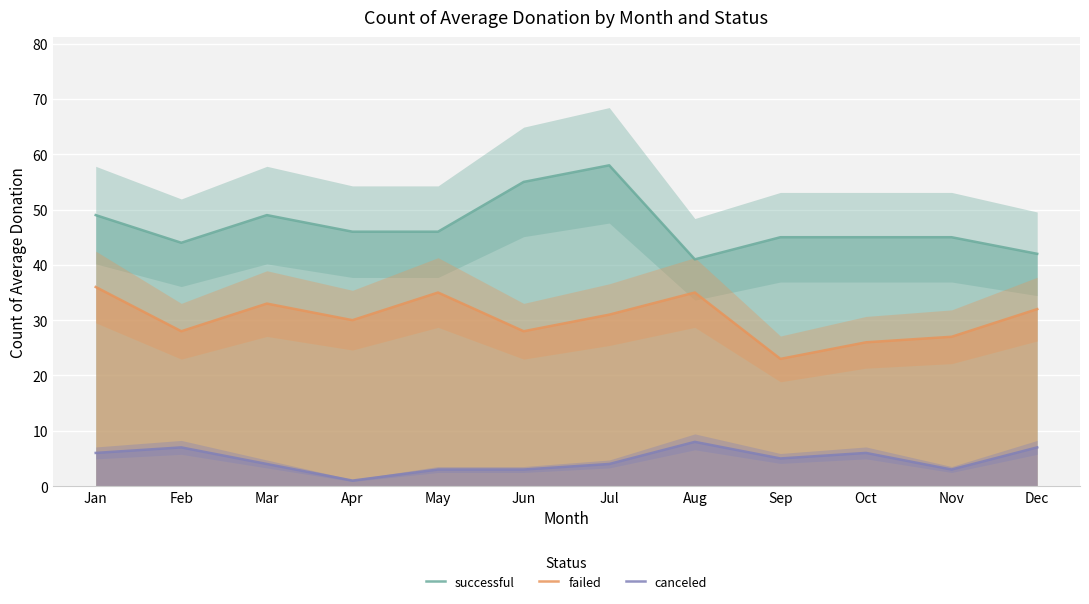

Rank the categories by failed value from lowest to highest.

Sep, Oct, Nov, Feb, Jun, Apr, Jul, Dec, Mar, May, Aug, Jan